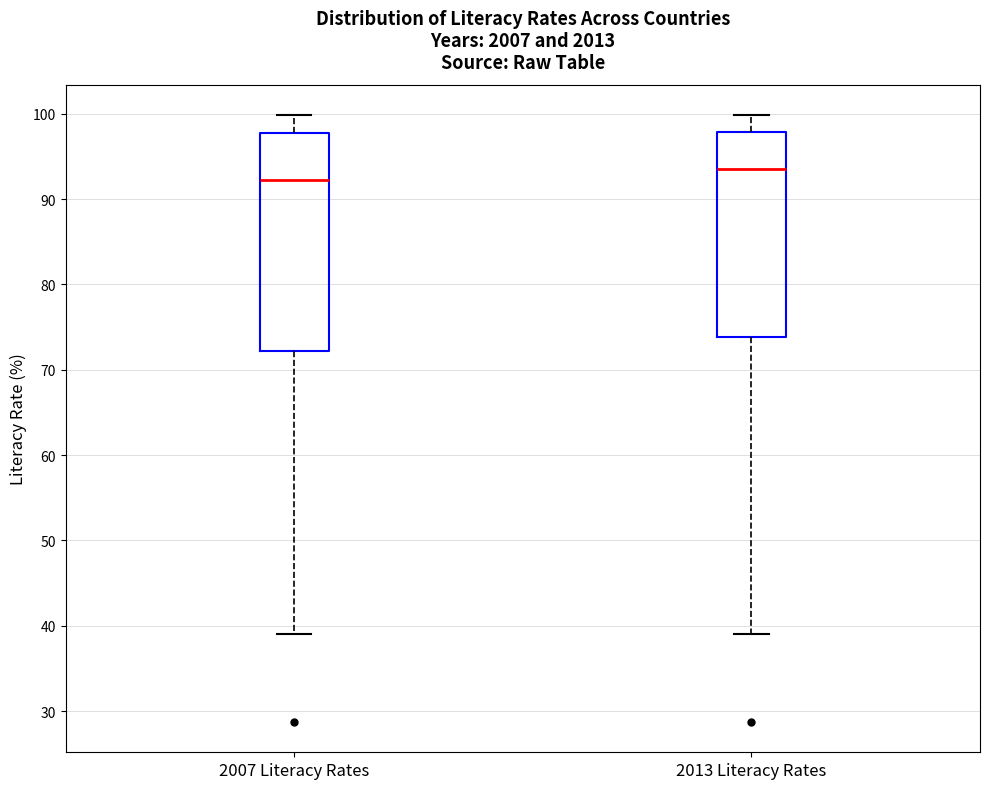

Which box is the tallest, from its lower edge to its upper edge?

2007 Literacy Rates